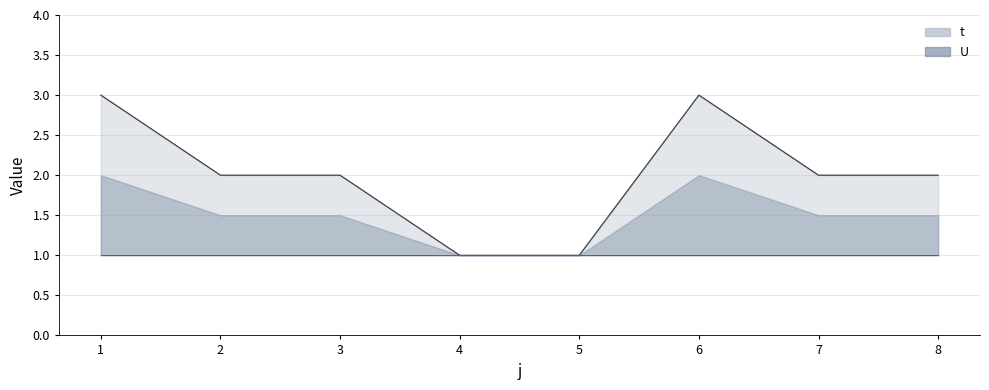

What is the sum of all values?

16